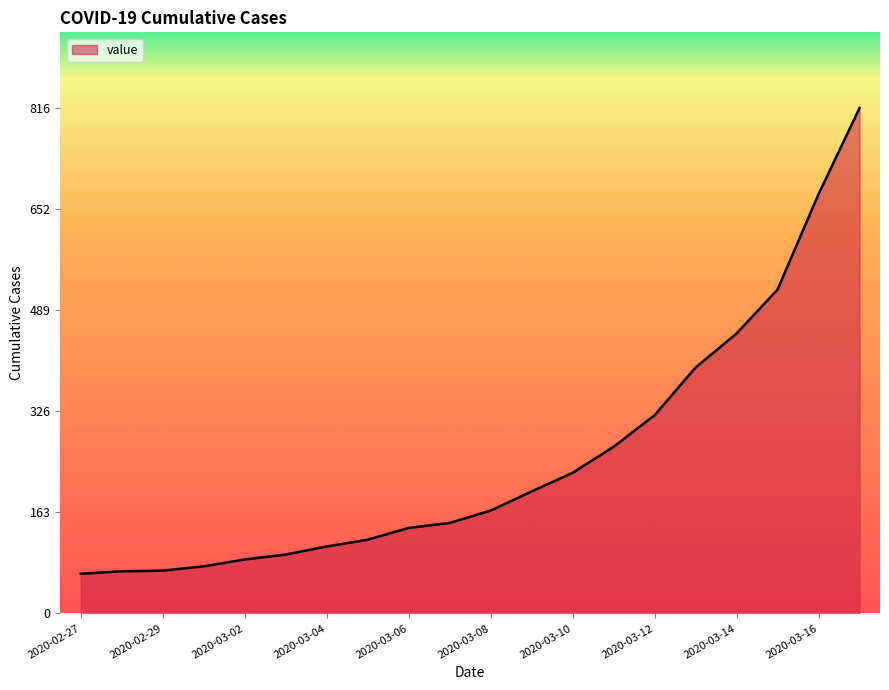

What is the greatest value displayed?

816